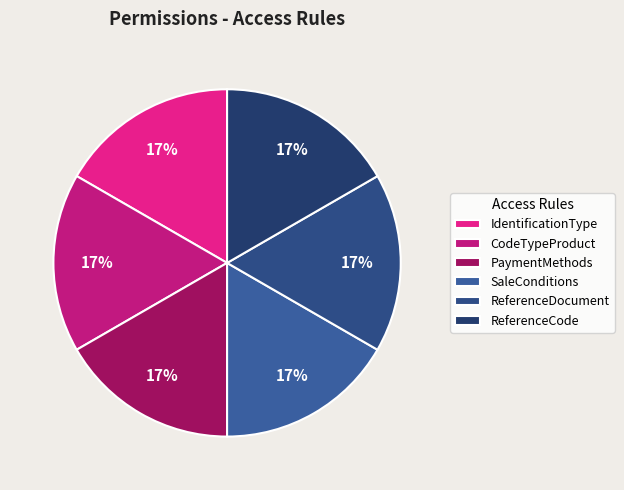

How many segments does this pie chart have?

6